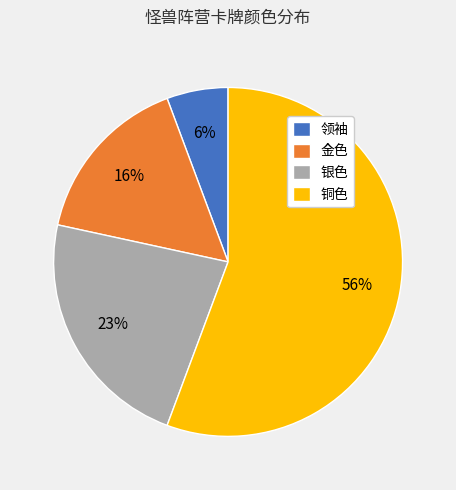

Approximately how many times larger is the value at 领袖 compared to 铜色?

0.1